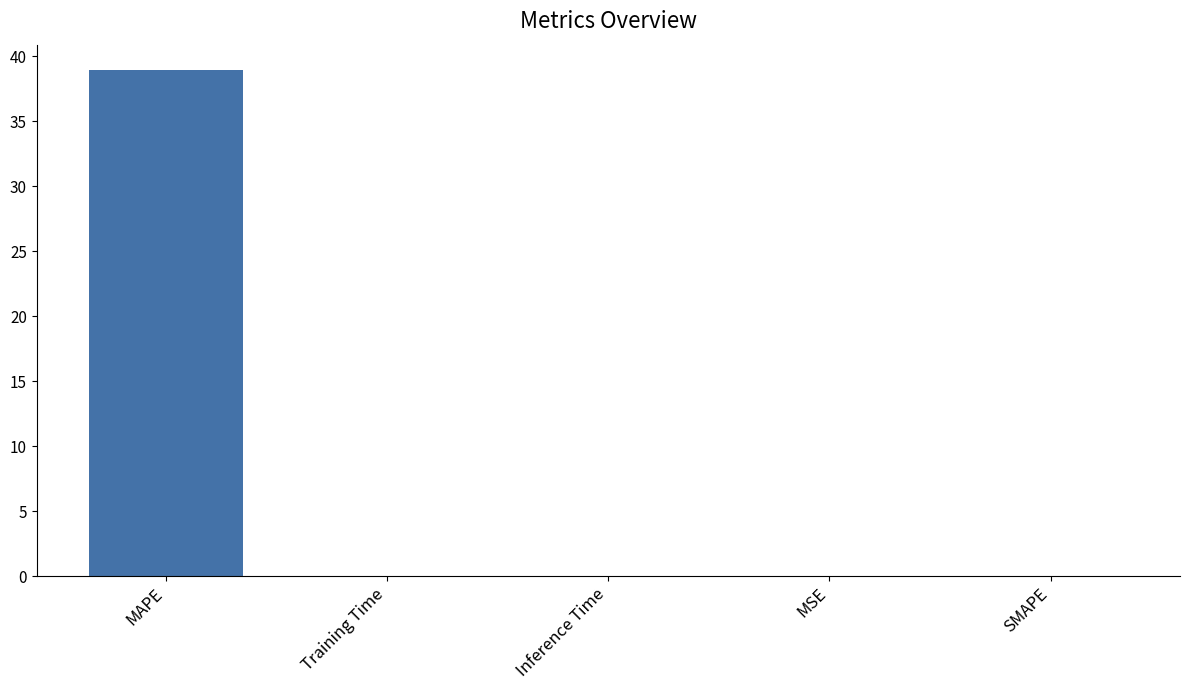

Is it true that the value at Training Time is 0.0?

True